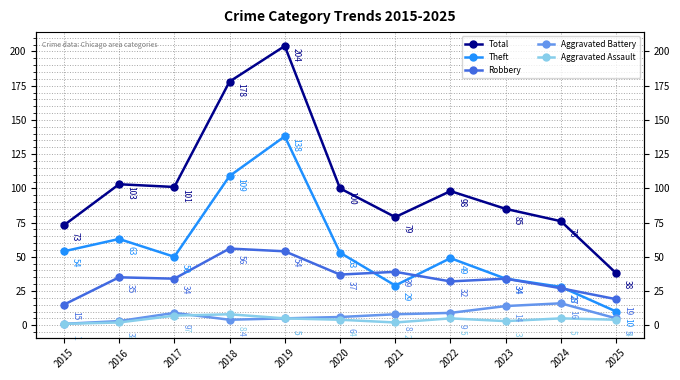

Where do Aggravated Assault and Aggravated Battery first cross each other?

2017 and 2018